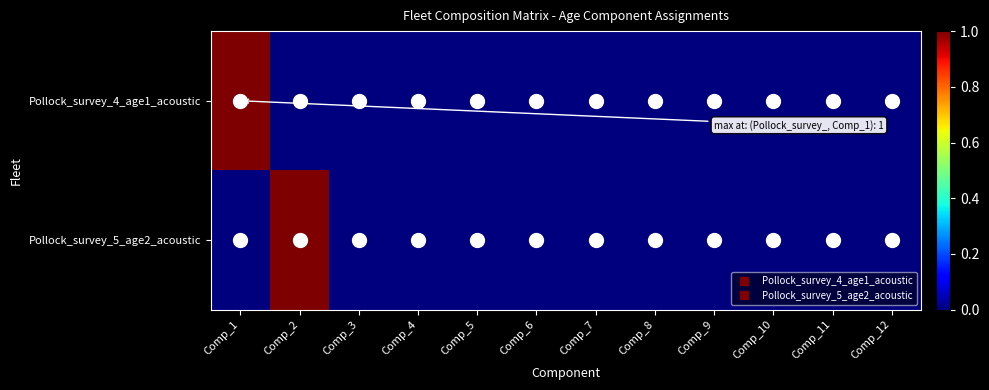

What is the difference between the highest and lowest values at Comp_2?

1